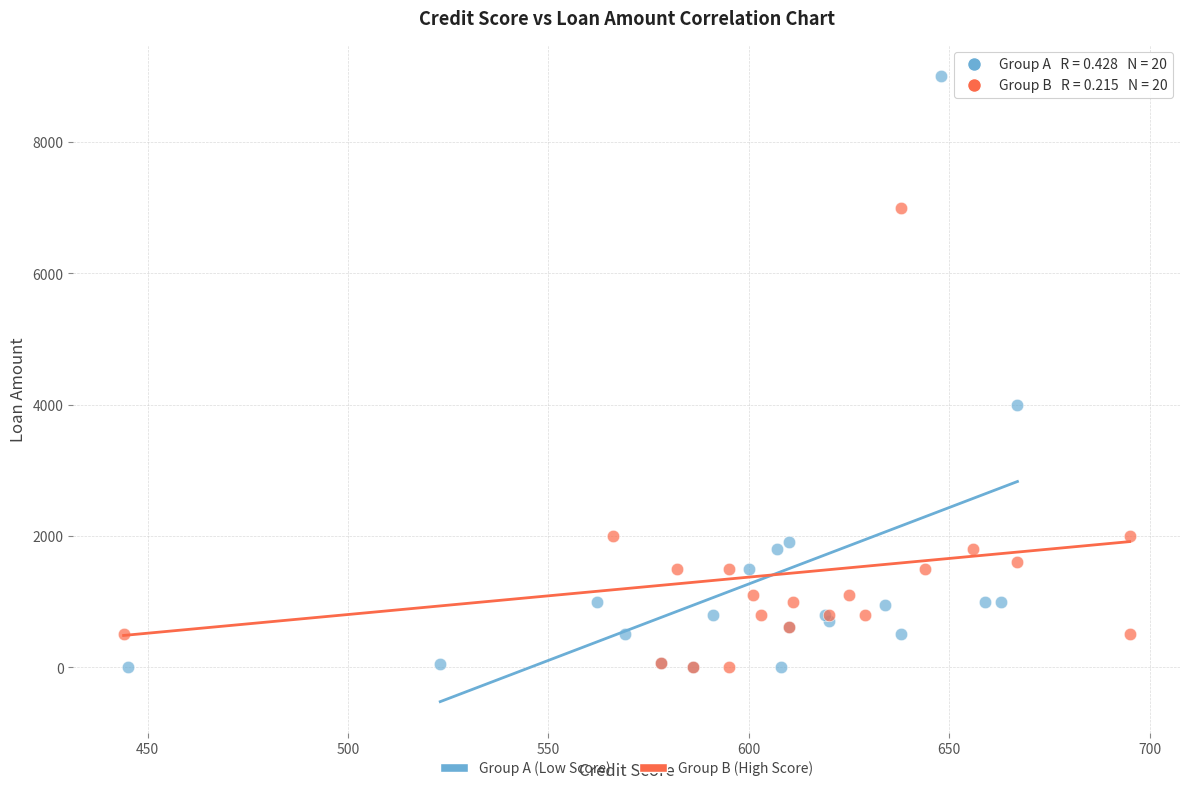

Which series has the widest spread of Y values?

Group A (Low Score)